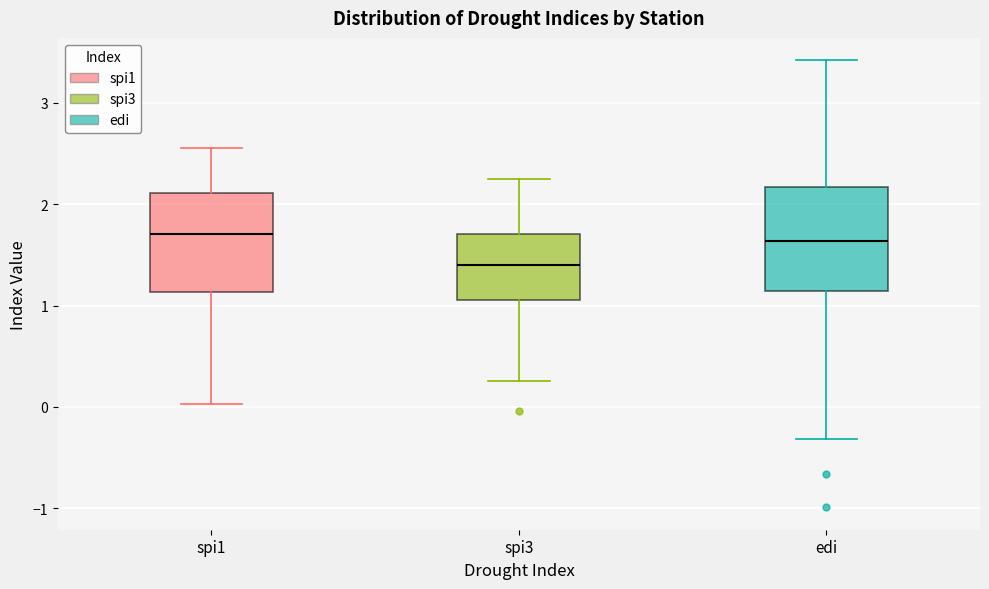

Reading left to right, transcribe this box plot: for each box, give where its median line is, the range the box spans, and where its two whiskers end, as read against the y-axis. The values are not printed on the chart, so give them approximately, as read against the axis.

spi1: median 1.7, box 1.1 to 2.1, whiskers 0.0 to 2.6
spi3: median 1.4, box 1.1 to 1.7, whiskers 0.3 to 2.3
edi: median 1.6, box 1.1 to 2.2, whiskers -0.3 to 3.4